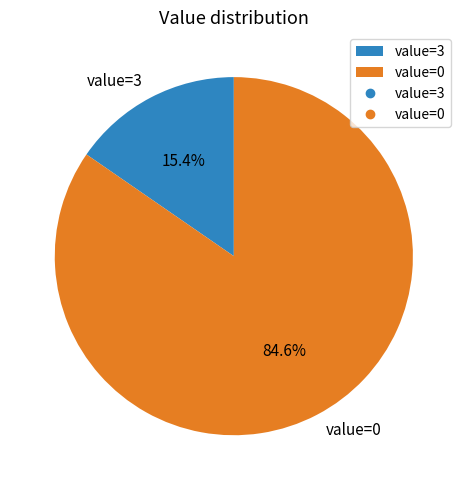

What percentage is the value=3 slice, to the nearest percent?

15%